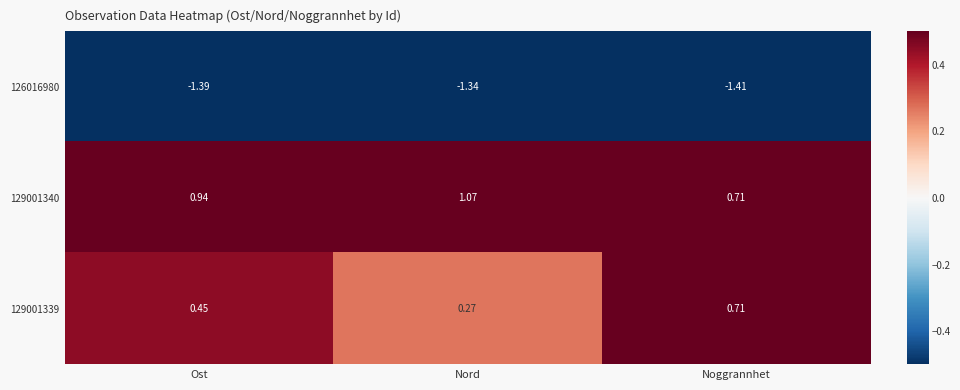

How many data points does each series have?

3